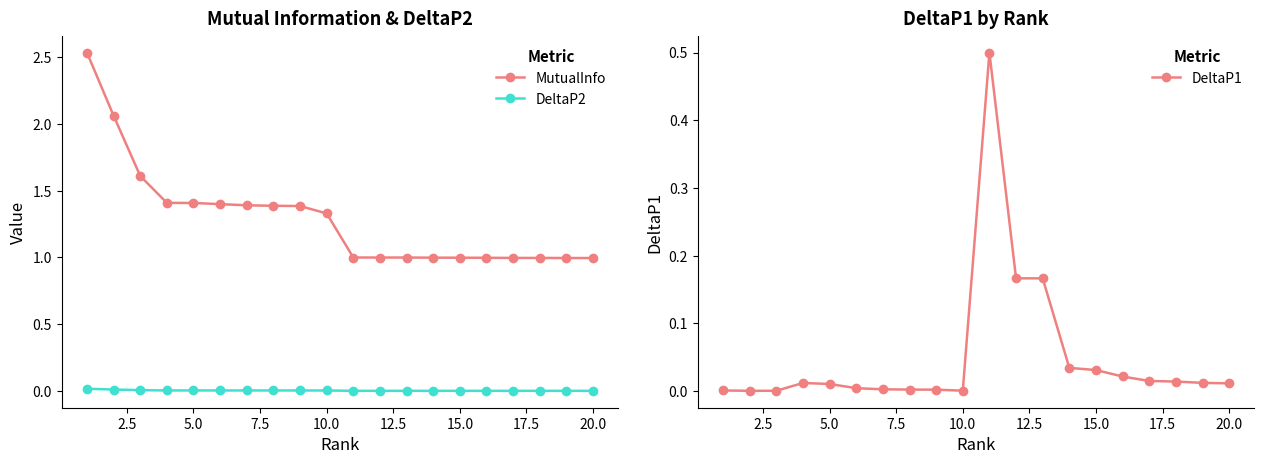

At how many categories does at least one series exceed 2?

2